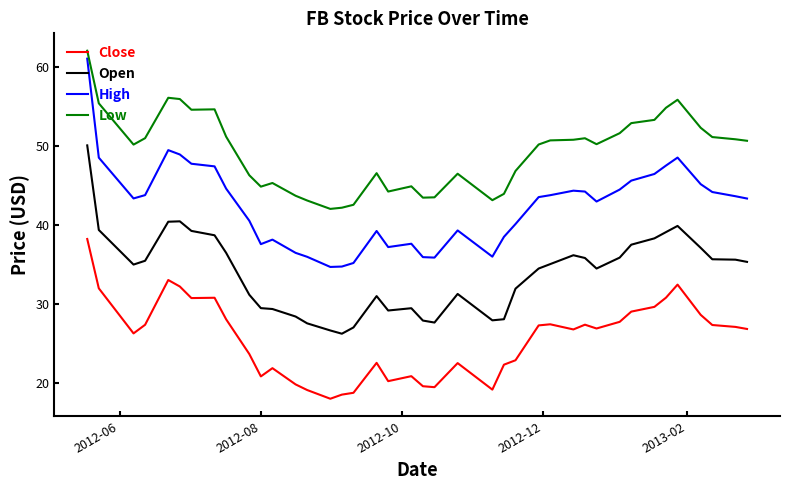

What is the difference between the second highest and minimum values in the Low series?

14.0